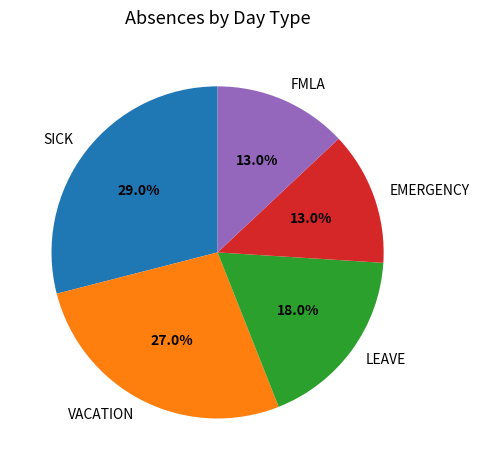

What is the ratio of the value at LEAVE to the value at FMLA?

1.4